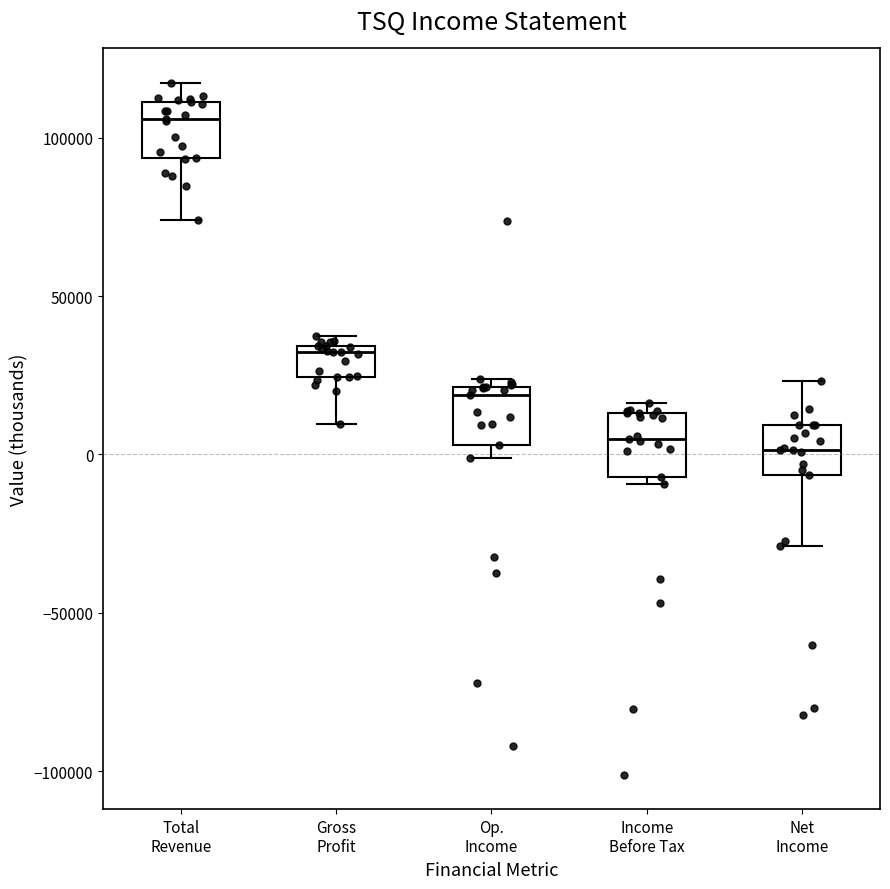

Where does the upper whisker of the box for Total Revenue end on the y-axis? The values are not printed on the chart, so give them approximately, as read against the axis.

115000